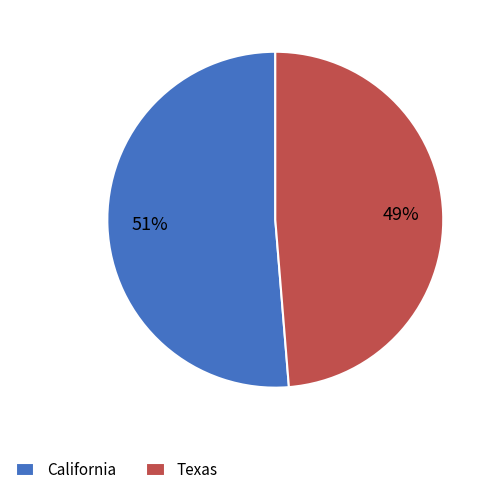

To the nearest percent, what is the average slice percentage?

50%